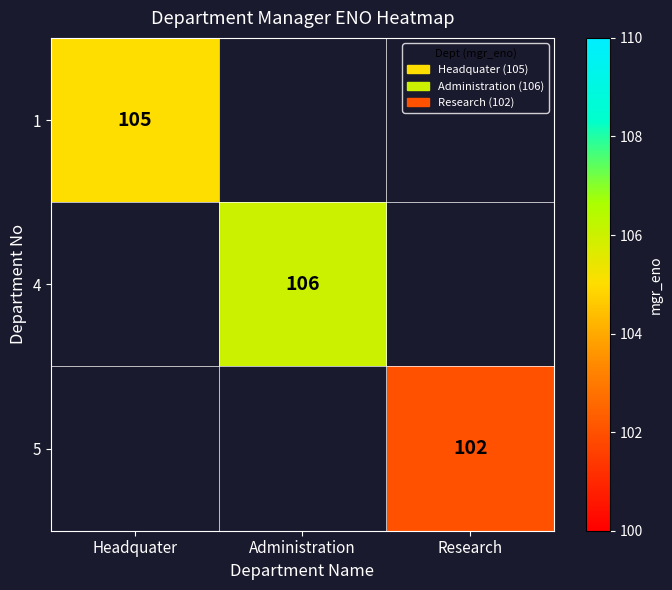

At which category does the chart reach its peak across all series?

Administration